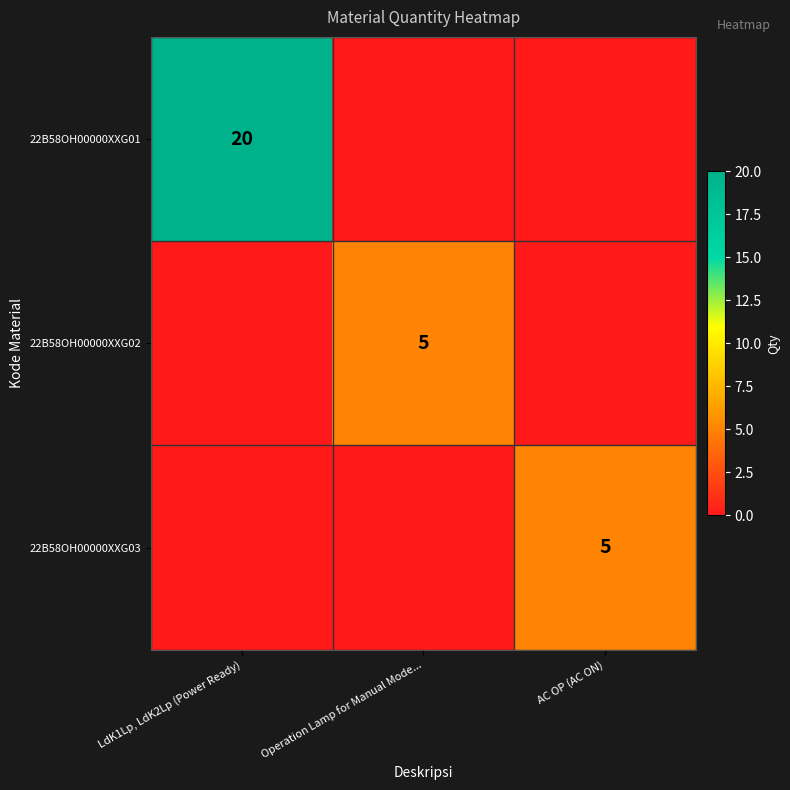

Is the value of 22B58OH00000XXG03 at AC OP (AC ON) greater than the value of 22B58OH00000XXG01 at LdK1Lp, LdK2Lp (Power Ready)?

No